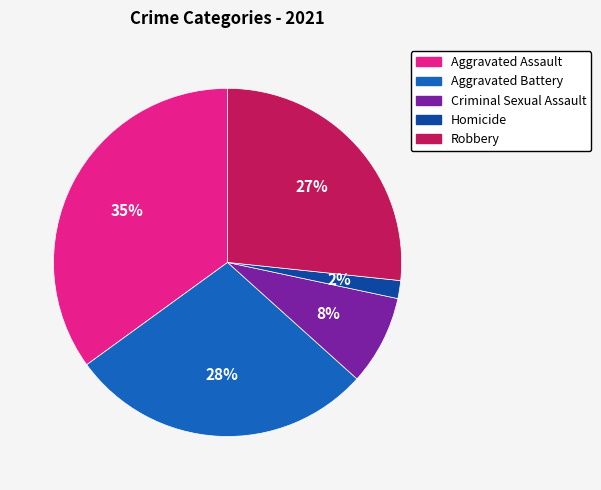

To the nearest percent, what percentage of the pie is Robbery?

27%